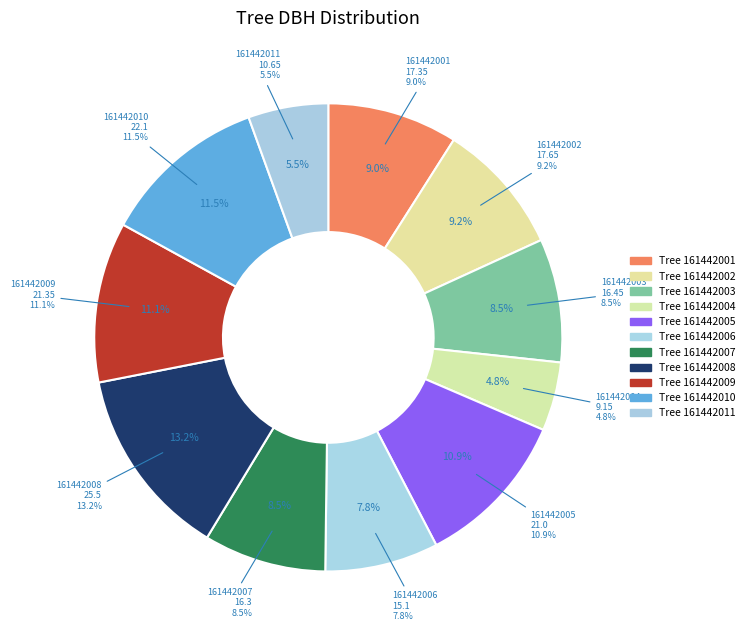

To the nearest percent, what is the difference between the largest and smallest slice percentages?

8%